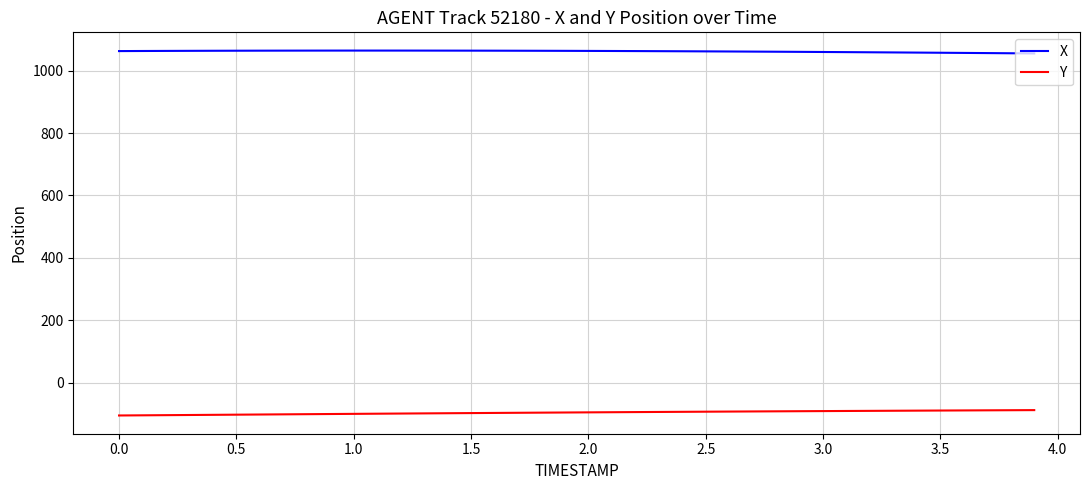

What is the minimum value for Y?

-105.4